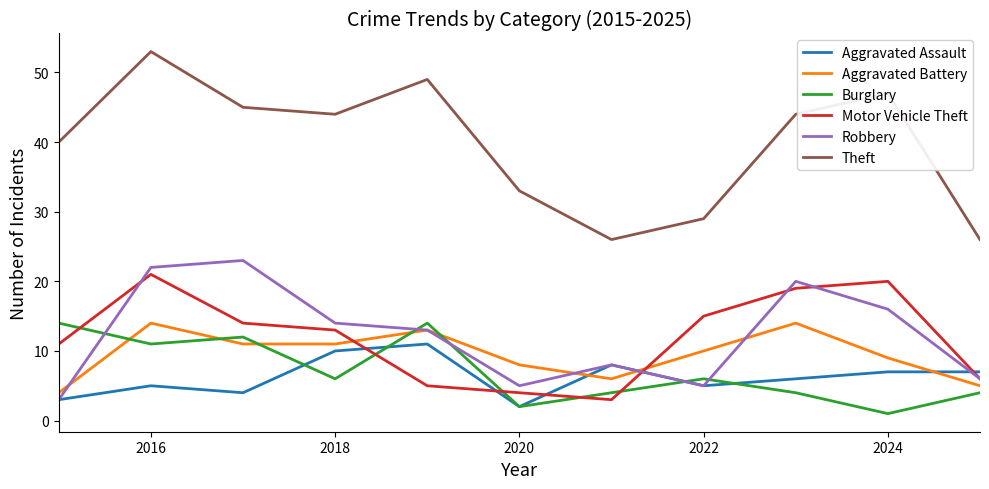

True or false: Aggravated Assault and Theft cross at least once.

False